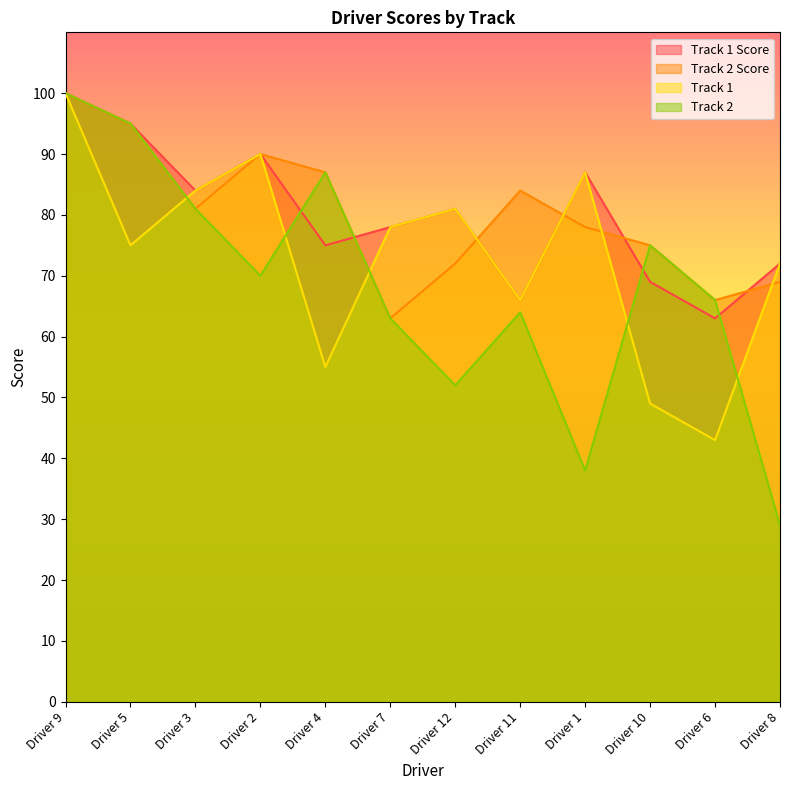

How many times do Track 1 and Track 2 Score cross each other?

6